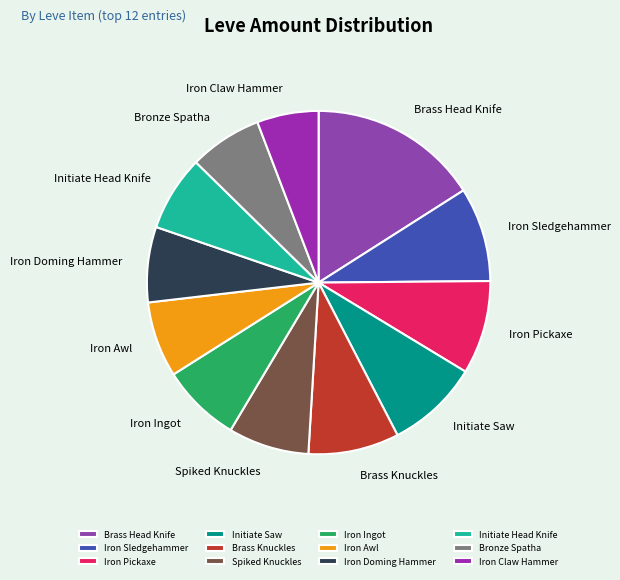

Which has a higher value, Bronze Spatha or Brass Knuckles?

Brass Knuckles